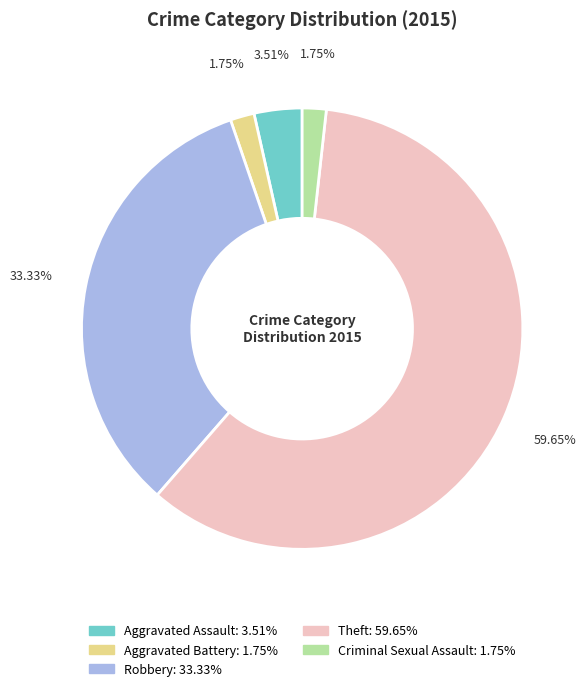

Is the sum of Criminal Sexual Assault and Theft greater than half?

Yes